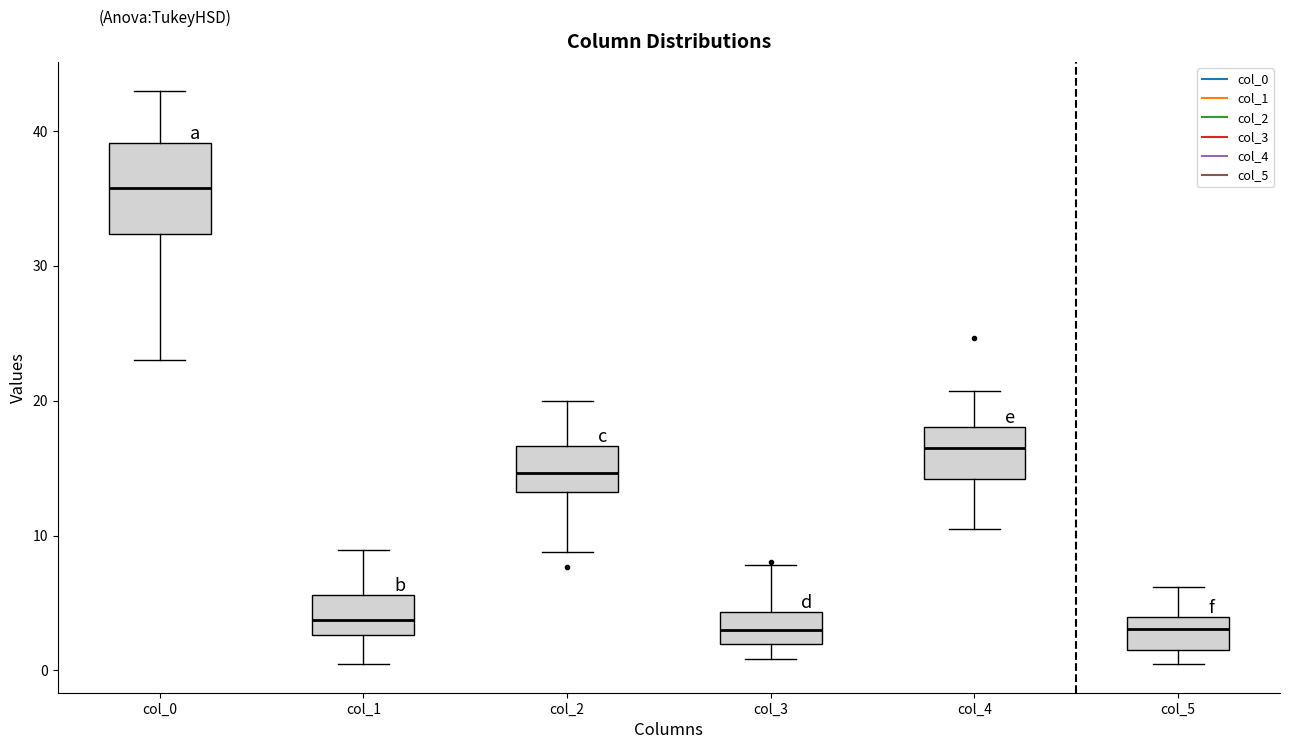

Reading left to right, transcribe this box plot: for each box, give where its median line is, the range the box spans, and where its two whiskers end, as read against the y-axis. The values are not printed on the chart, so give them approximately, as read against the axis.

col_0: median 36, box 32 to 39, whiskers 23 to 43
col_1: median 4, box 3 to 6, whiskers 1 to 9
col_2: median 15, box 13 to 17, whiskers 9 to 20
col_3: median 3, box 2 to 4, whiskers 1 to 8
col_4: median 17, box 14 to 18, whiskers 11 to 21
col_5: median 3, box 1 to 4, whiskers 0 to 6